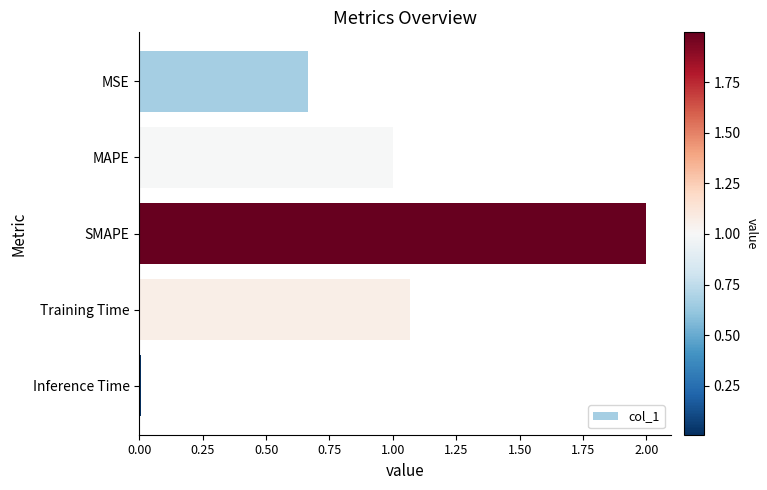

How many distinct data groups are displayed?

1